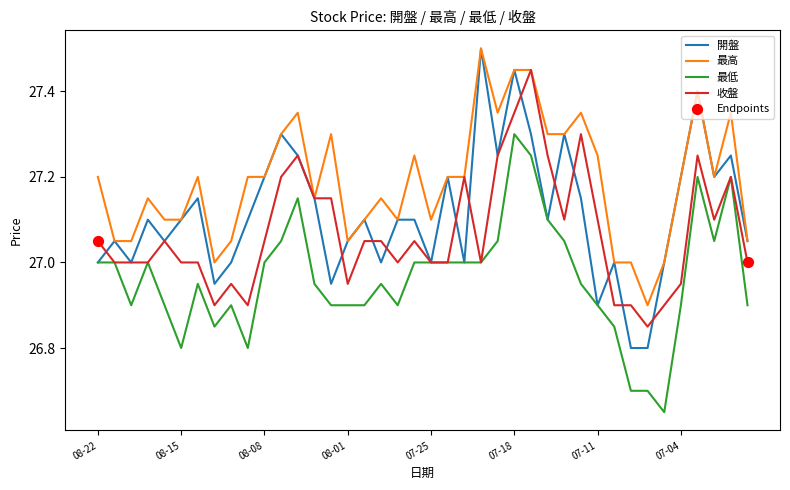

Which series has the largest total across all categories?

最高